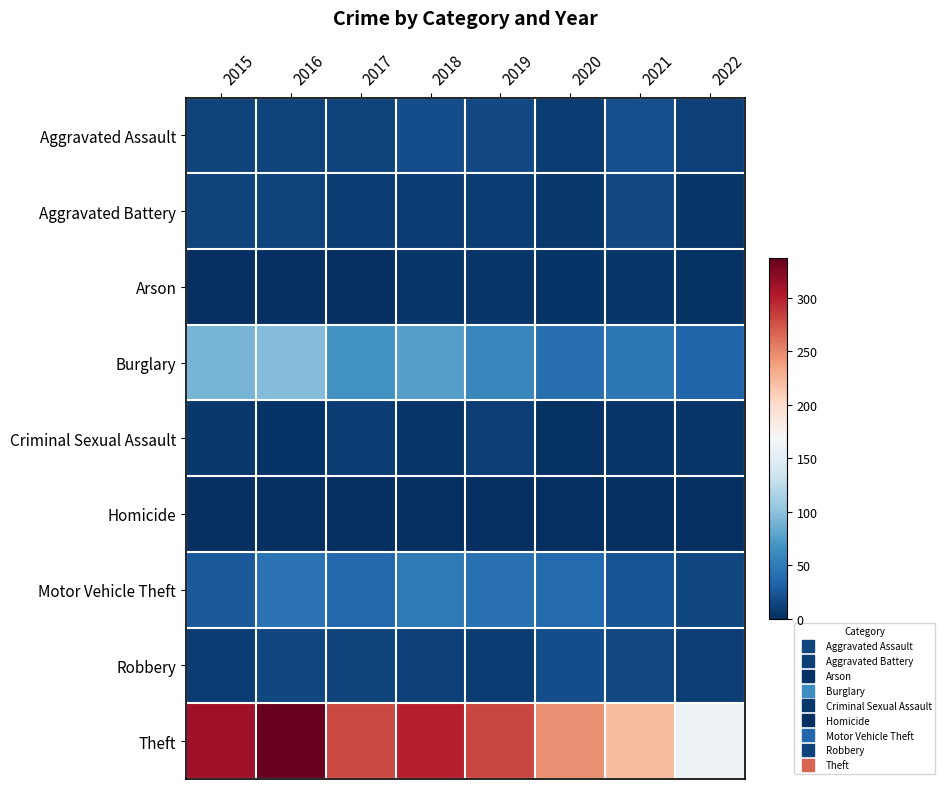

What is the spread (max minus min) of values at 2016?

337